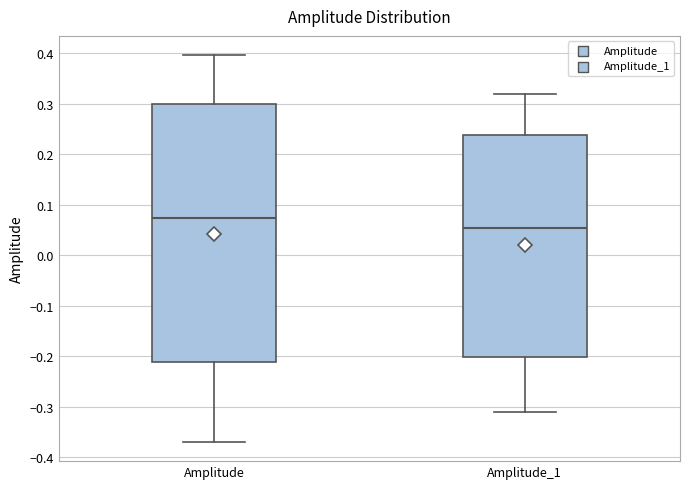

Reading left to right, transcribe this box plot: for each box, give where its median line is, the range the box spans, and where its two whiskers end, as read against the y-axis. The values are not printed on the chart, so give them approximately, as read against the axis.

Amplitude: median 0.07, box -0.21 to 0.30, whiskers -0.37 to 0.40
Amplitude_1: median 0.05, box -0.20 to 0.24, whiskers -0.31 to 0.32